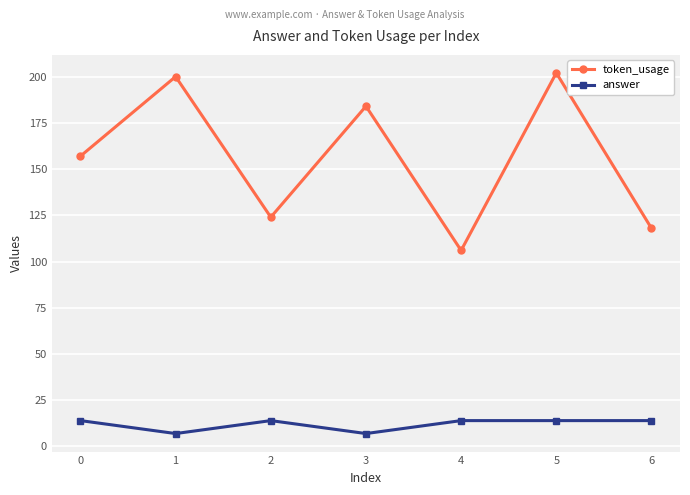

At which category does the chart reach its peak across all series?

5